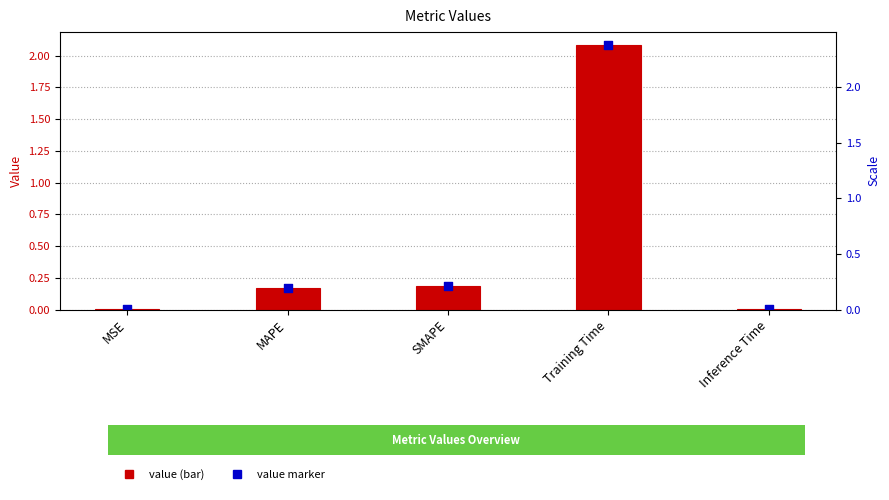

What is the total value across all series at MAPE?

0.3